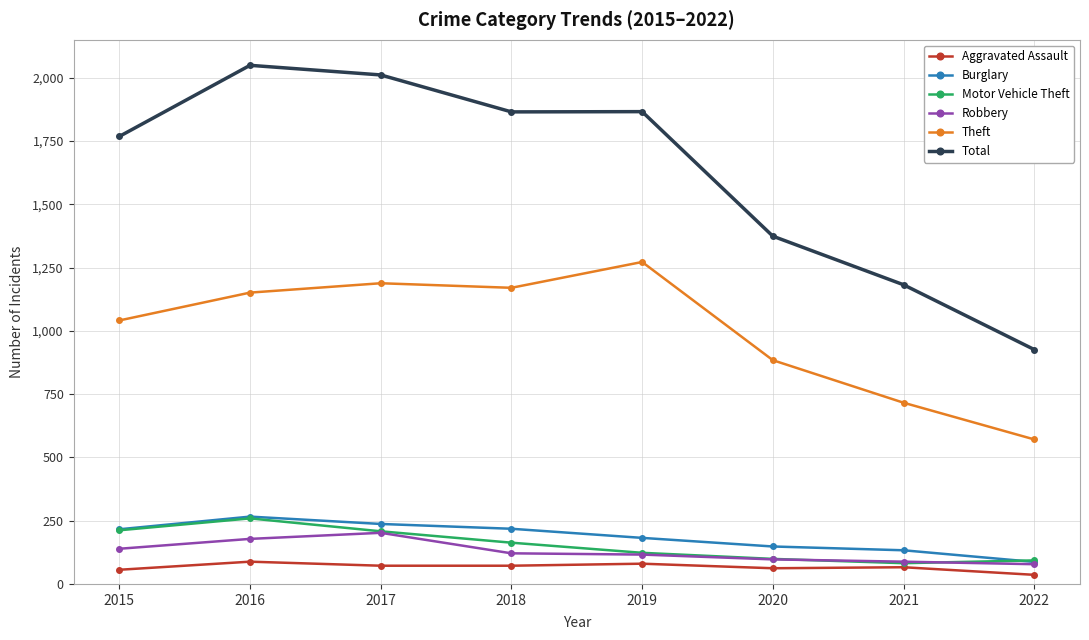

True or false: Burglary has more than 2 interior local peaks.

False